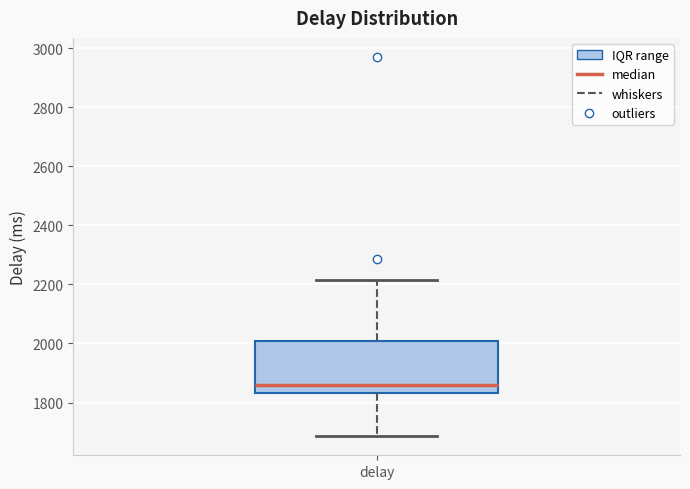

Where is the lower edge of the box for delay on the y-axis? The values are not printed on the chart, so give them approximately, as read against the axis.

1840